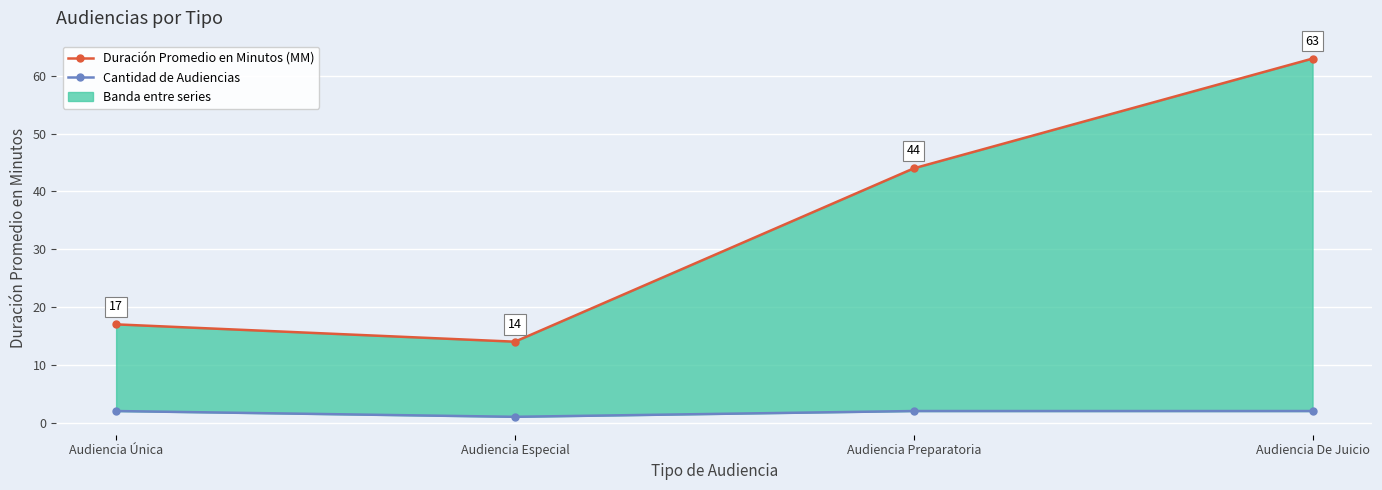

What is the sum of the Duración Promedio en Minutos (MM) values at Audiencia Única and Audiencia De Juicio?

80